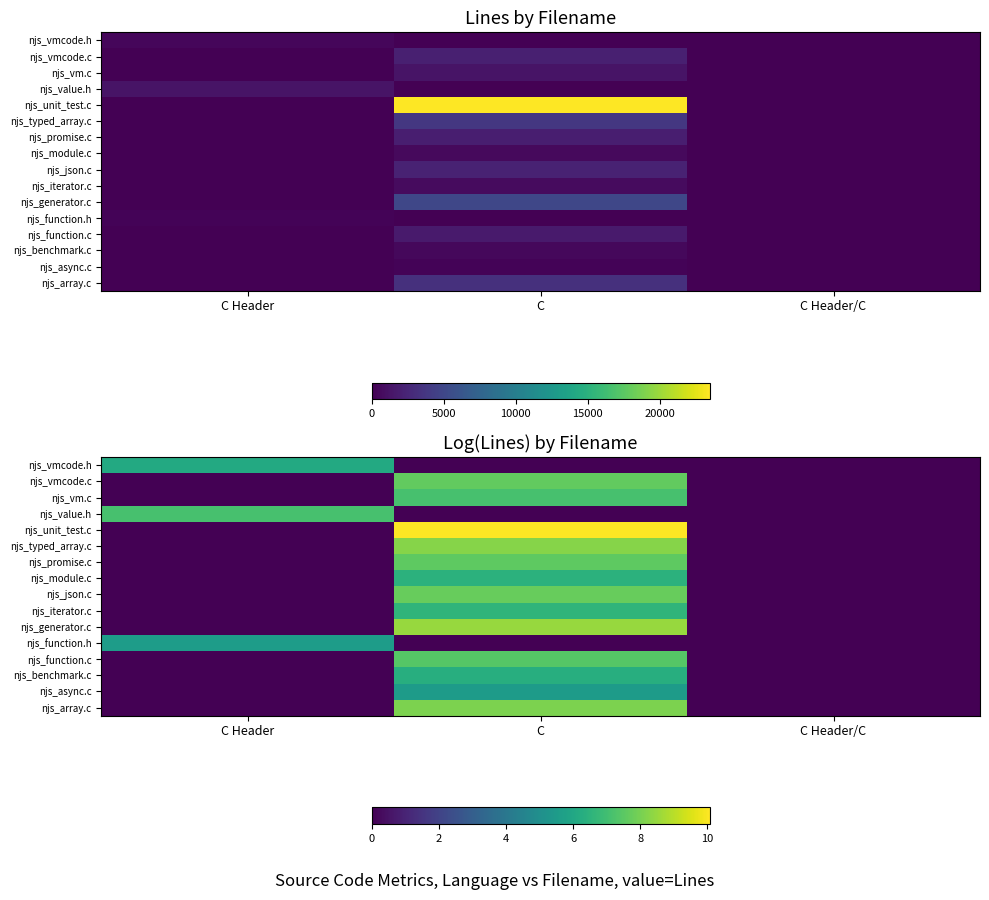

True or false: njs_vmcode.c has a value of 7.6 at C.

True